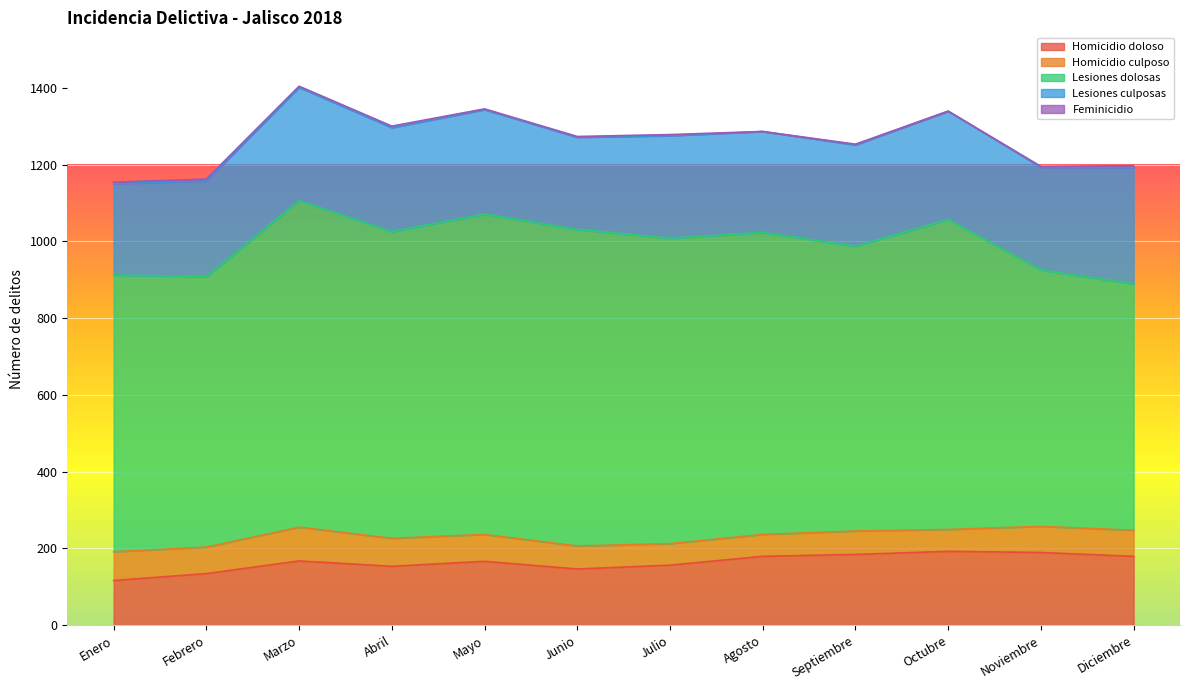

What is the difference between the maximum and minimum values in the Homicidio doloso series?

76